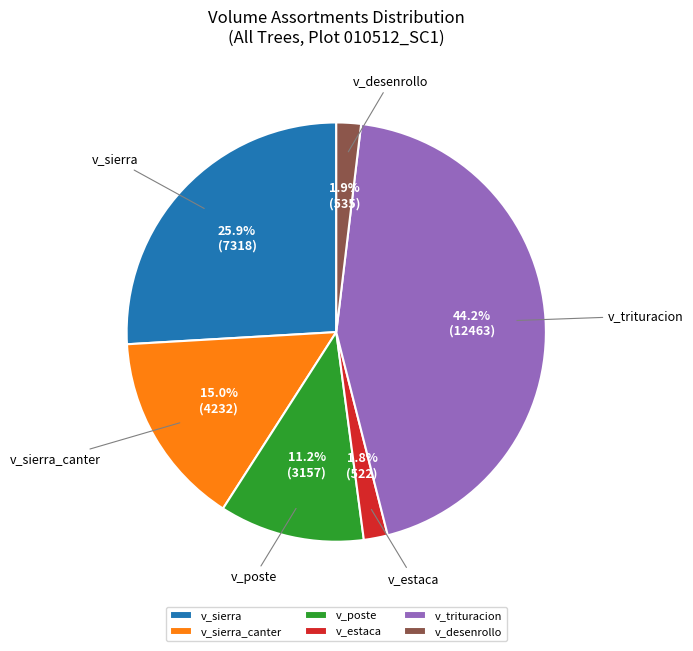

What is the largest slice in the pie chart?

v_trituracion